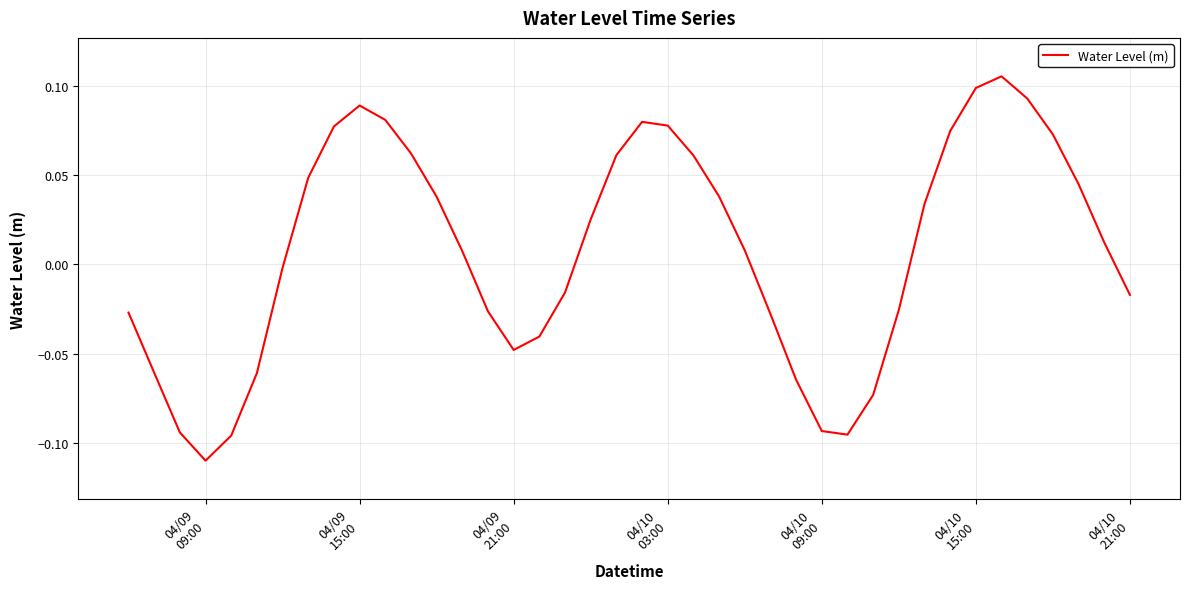

How many values exceed 0?

22